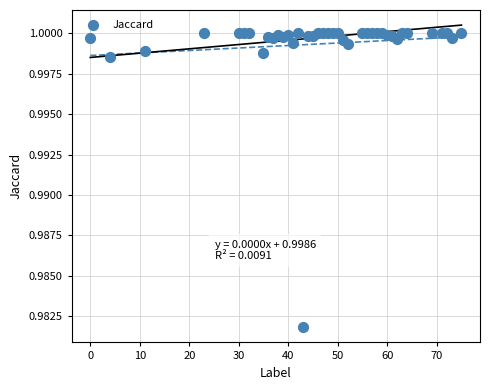

What is the range of X values (max minus min)?

75.0